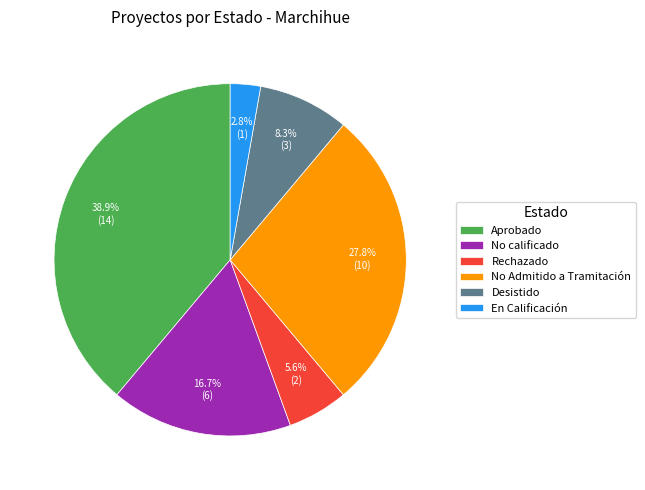

How many slices are in this pie chart?

6